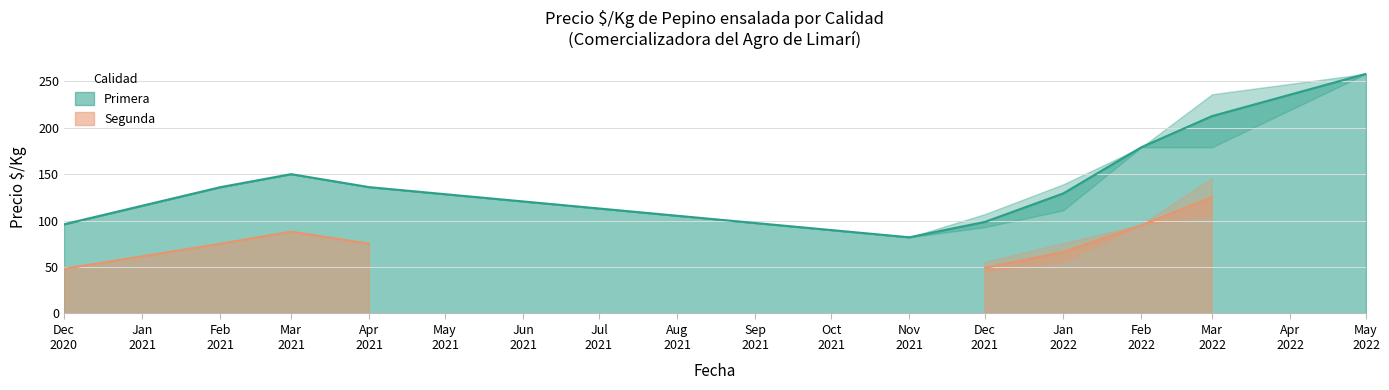

What value does the Precio promedio series have at 2022-01-27, to the nearest 10?

80